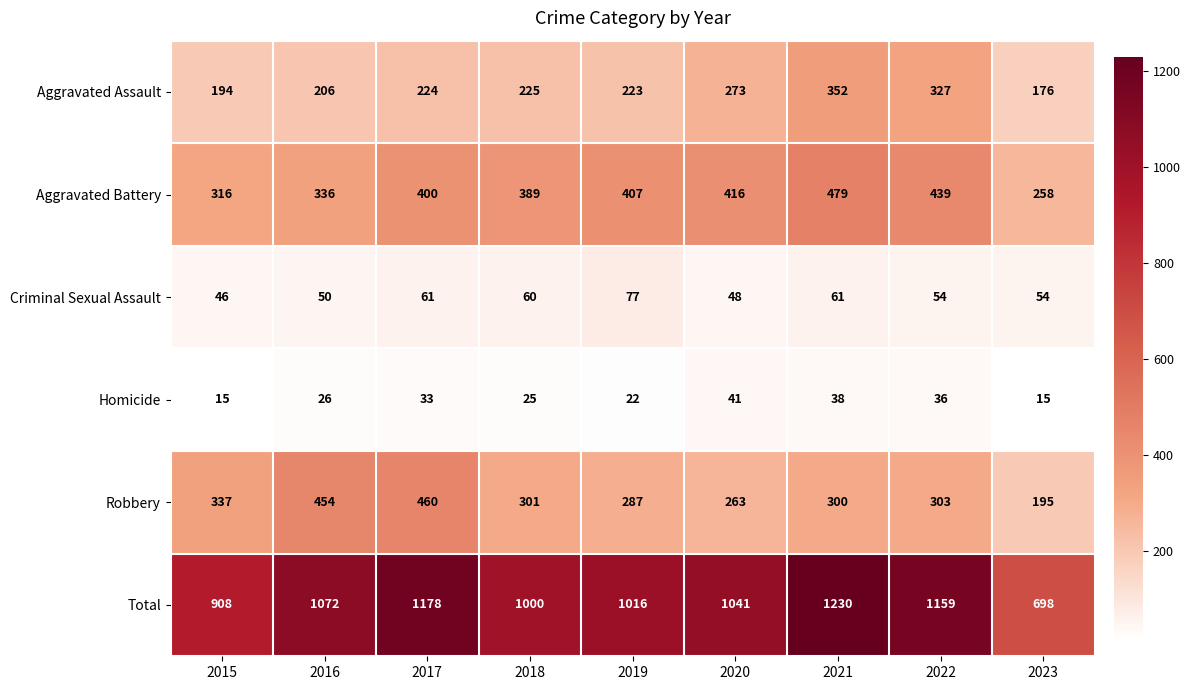

Where is Aggravated Battery nearest to the value 368?

2018